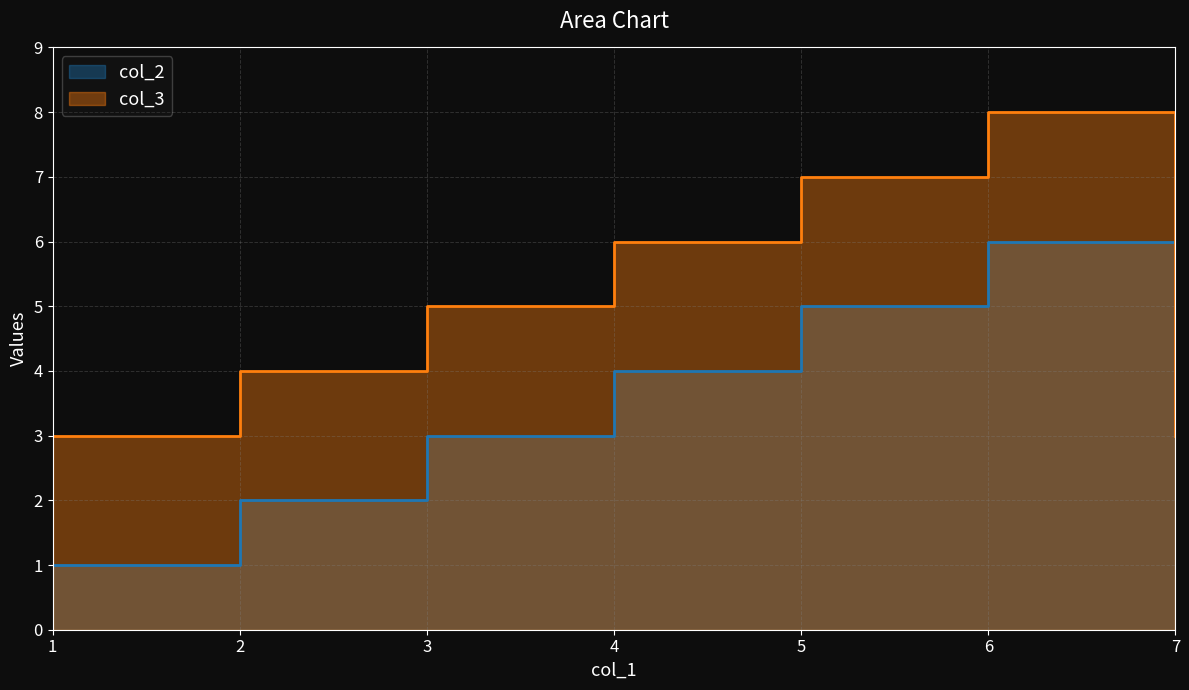

How many values in the col_3 series are below 5?

3